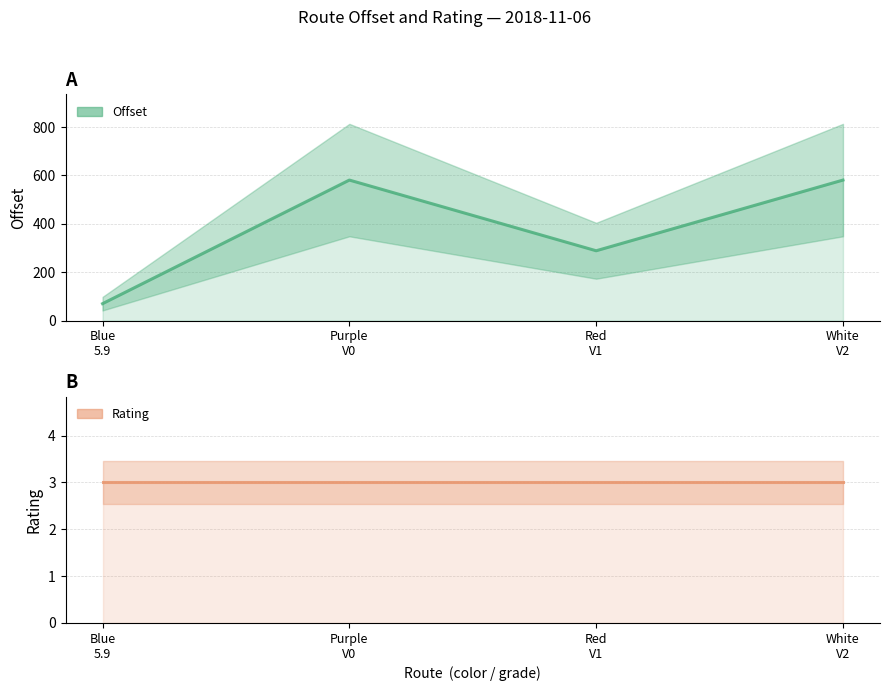

At which label is offset closest to 325?

Red
V1